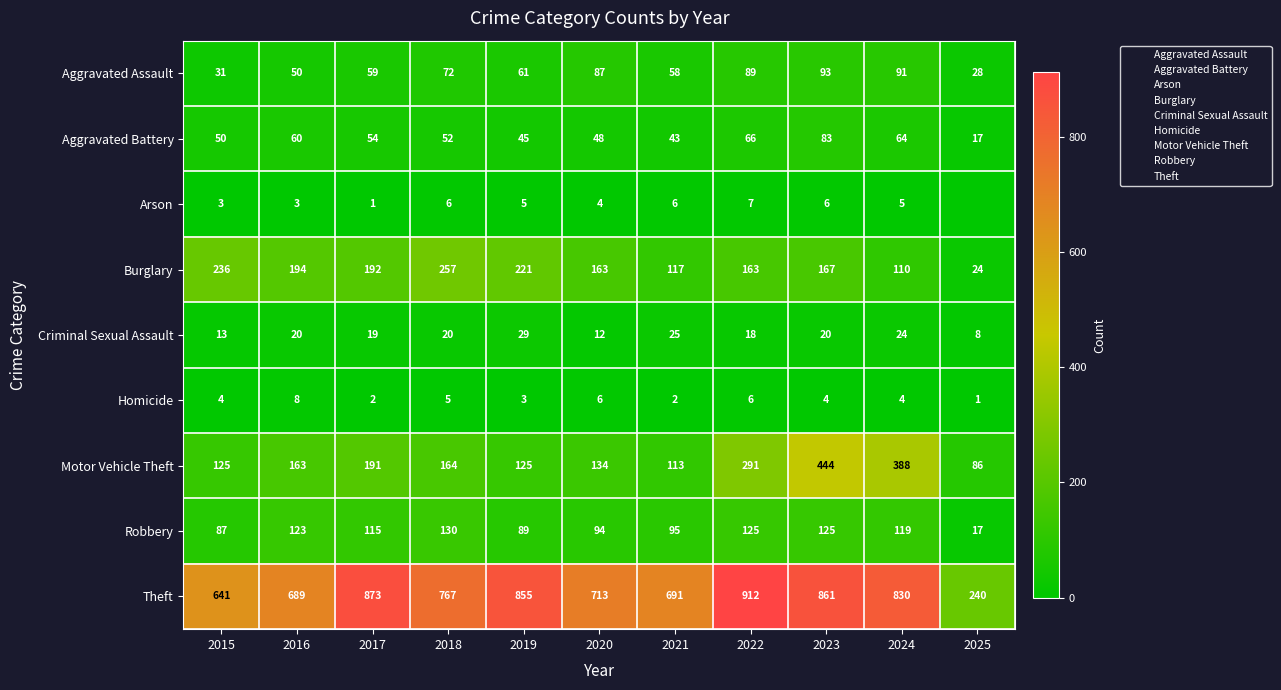

What is the average value of the Homicide series?

4